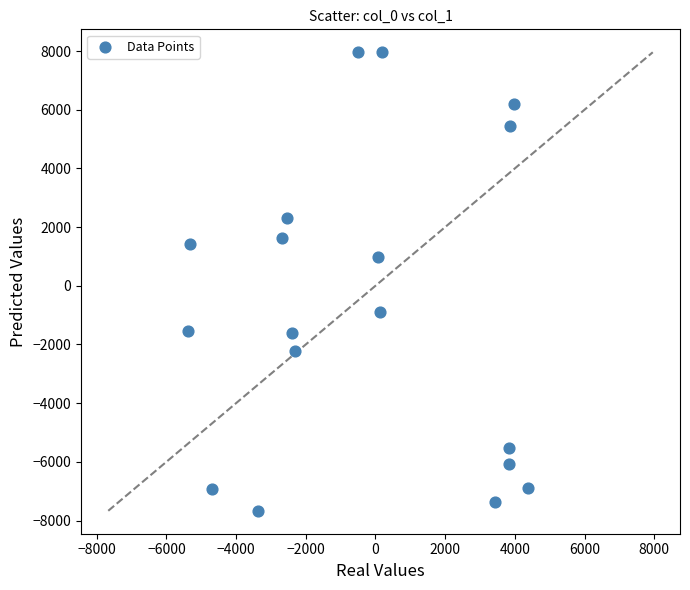

What Y value in the scatter plot is closest to 145?

993.0